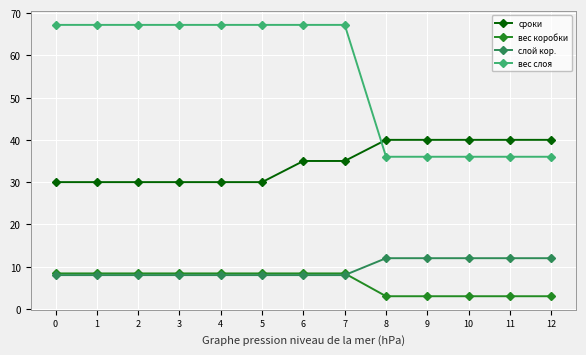

What is the difference between the highest and lowest values at 5?

59.2